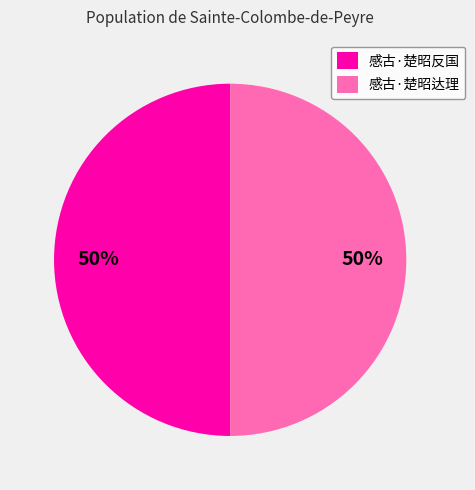

Count the number of slices in the pie.

2